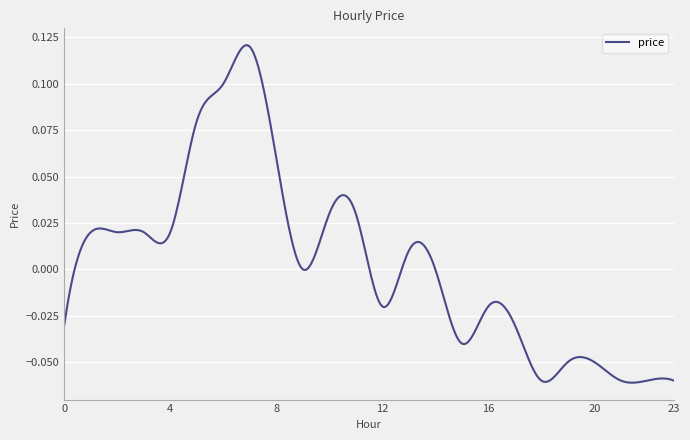

Where is the data nearest to the value 0?

9